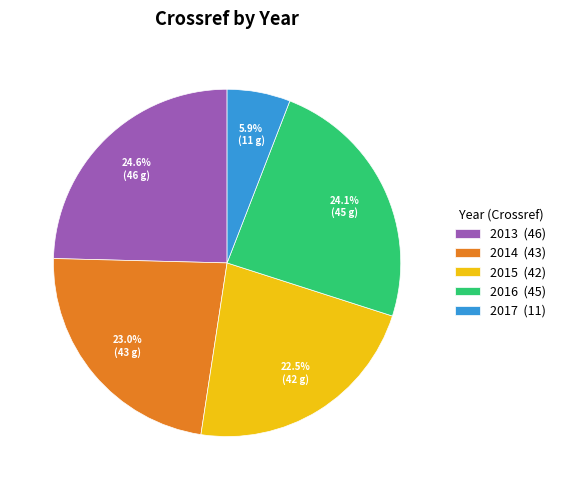

Rank the categories by value from highest to lowest.

2013, 2016, 2014, 2015, 2017